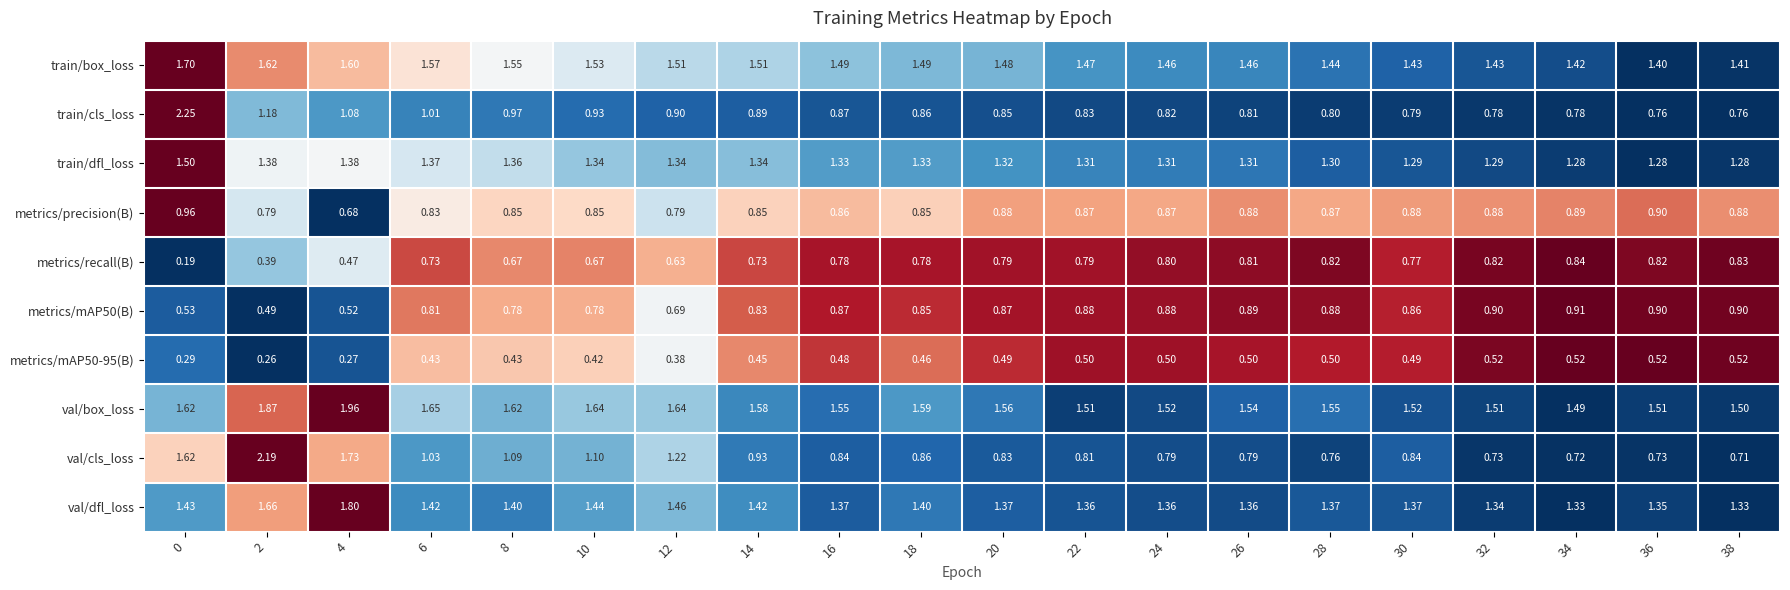

Between 20 and 22, which series saw the biggest shift?

val/box_loss